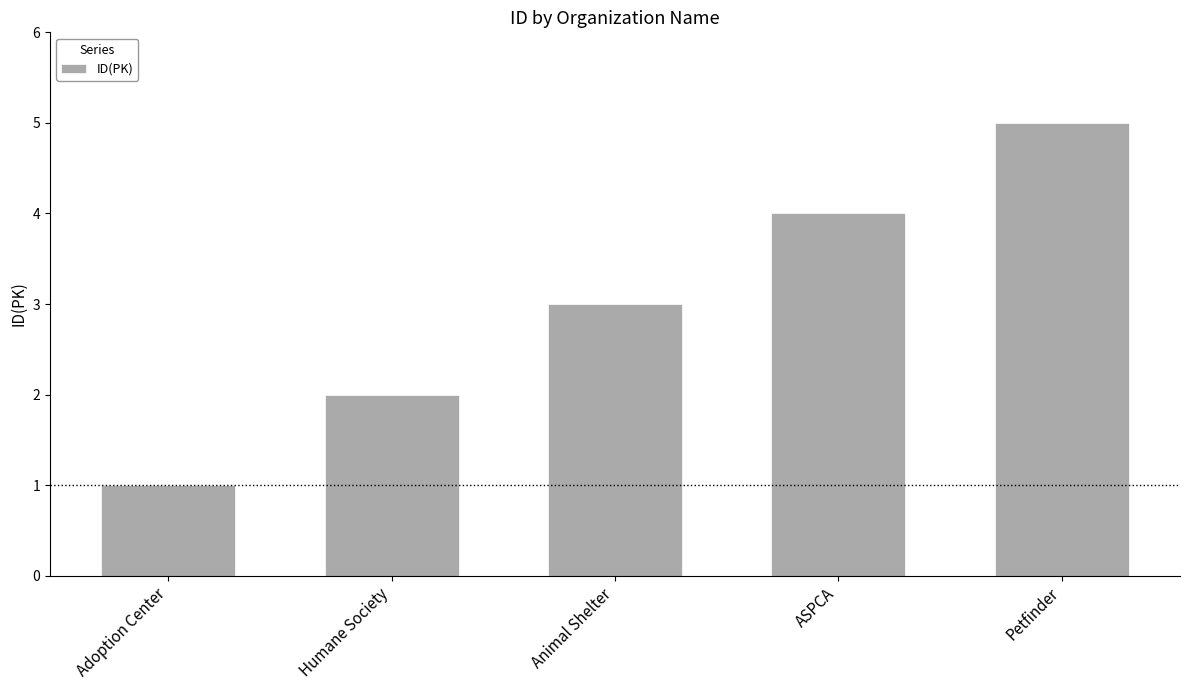

The value at ASPCA is 7. True or false?

False